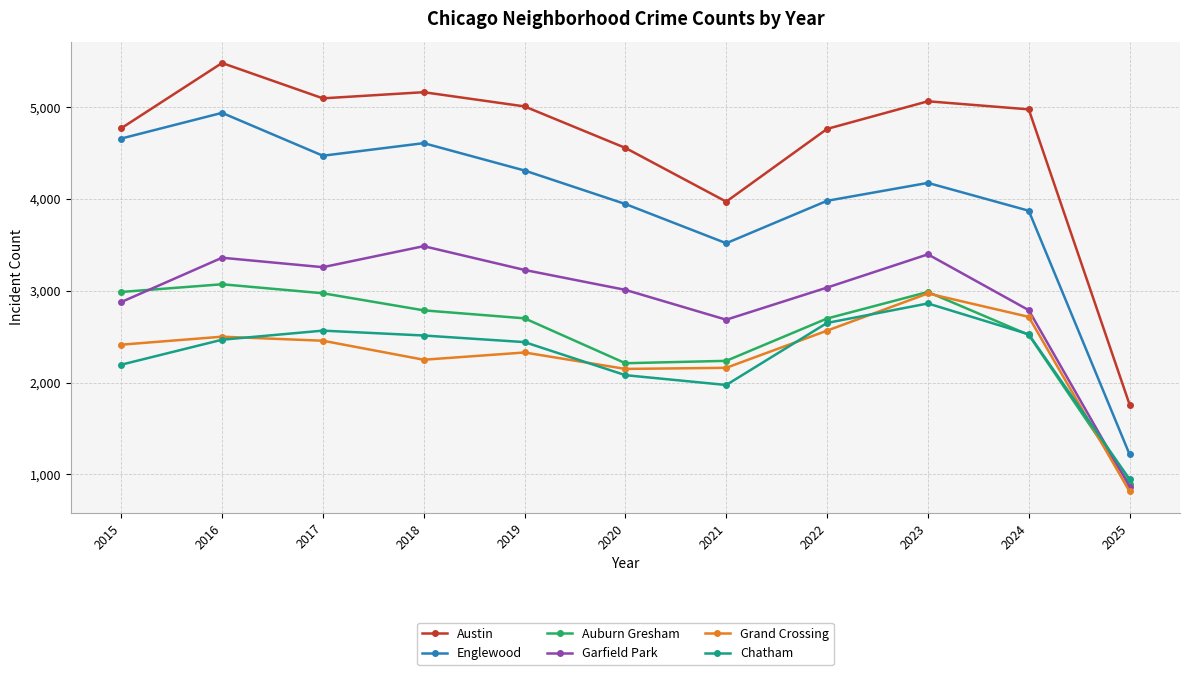

What is the value of the Garfield Park point at the 6th from the left?

3010